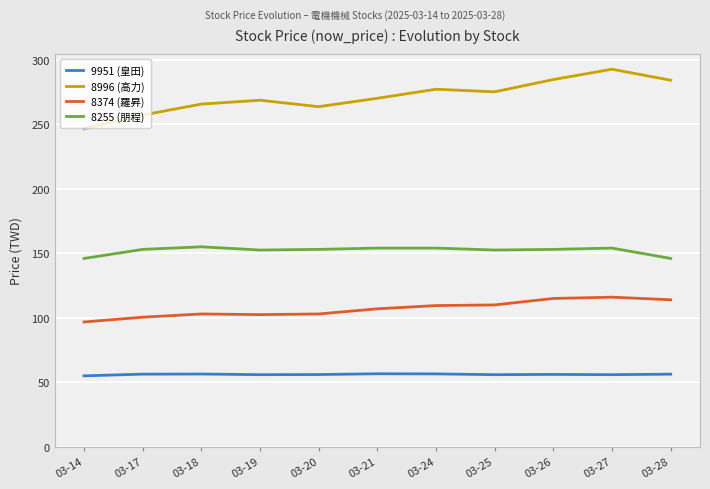

The 8996 (高力) series shows 474.7 at 03-19. True or false?

False